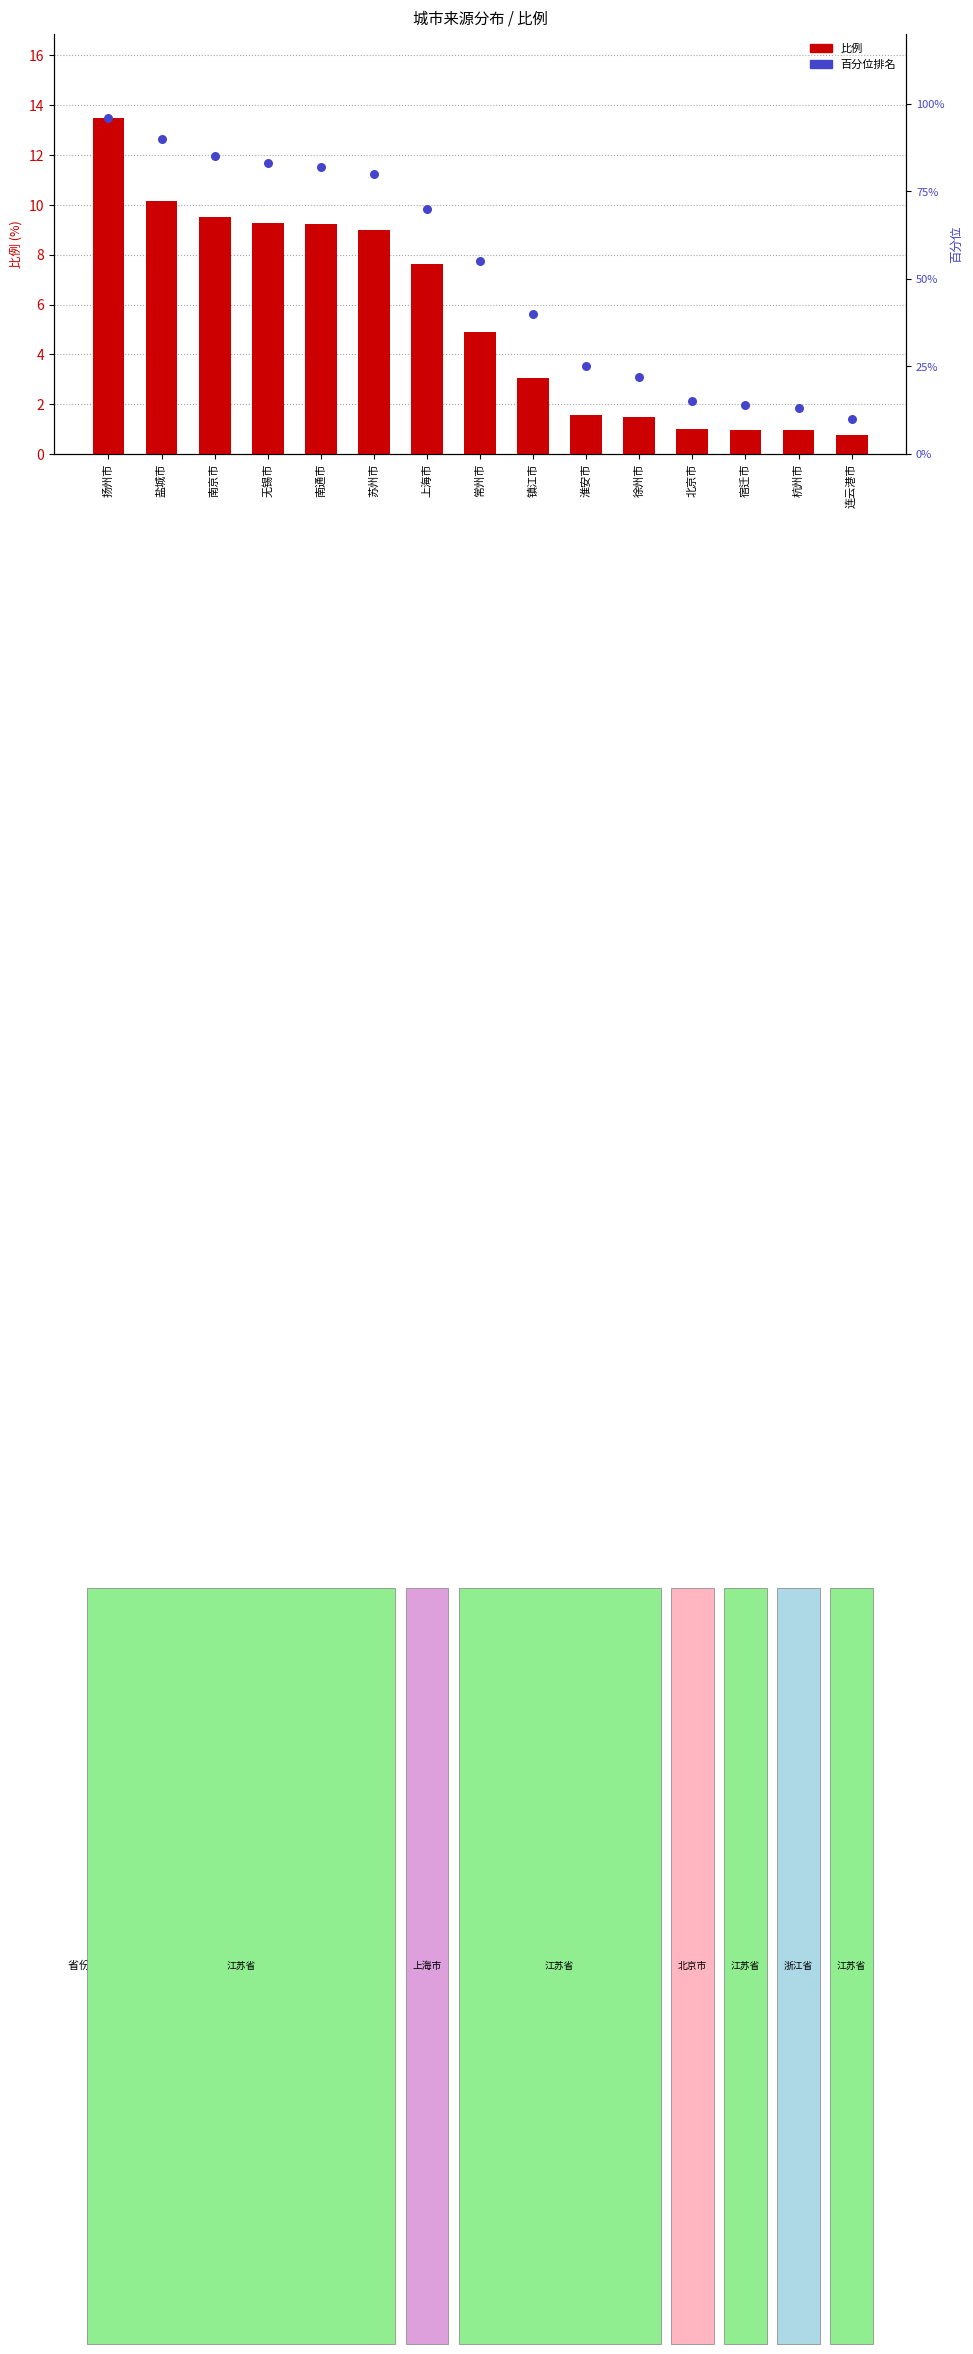

At which category is the sum across all series the highest?

扬州市